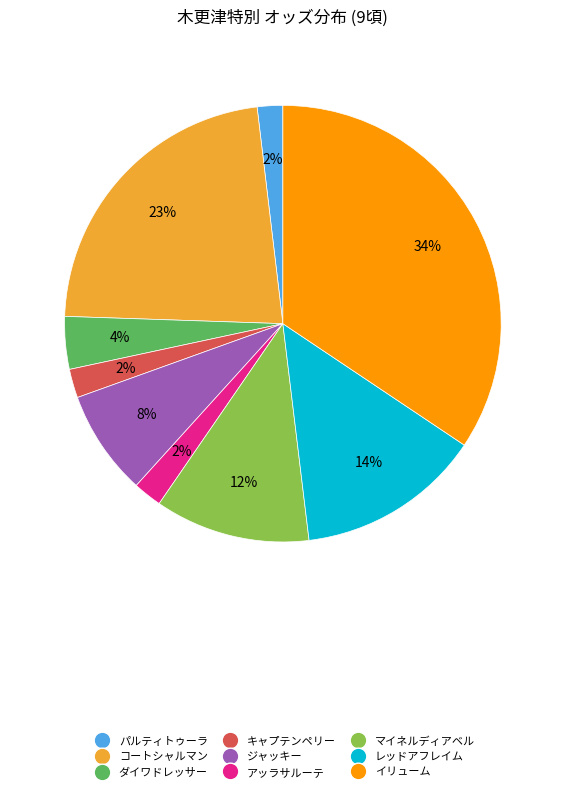

To the nearest percent, what is the average slice percentage?

11%